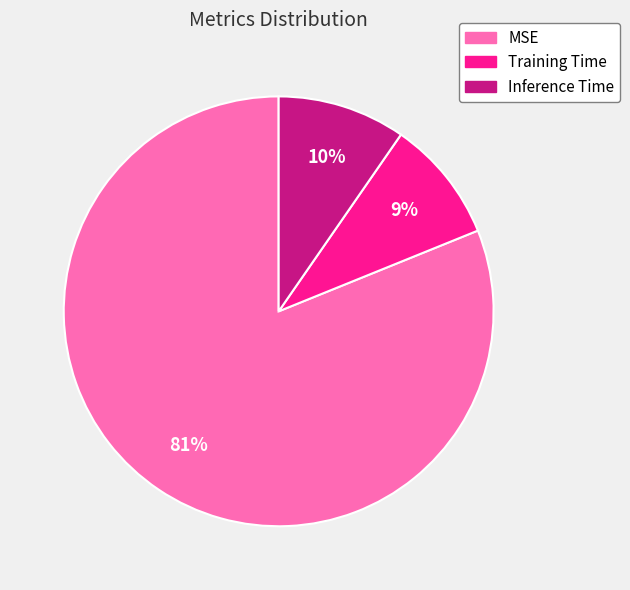

True or false: Training Time accounts for 23% of the total.

False